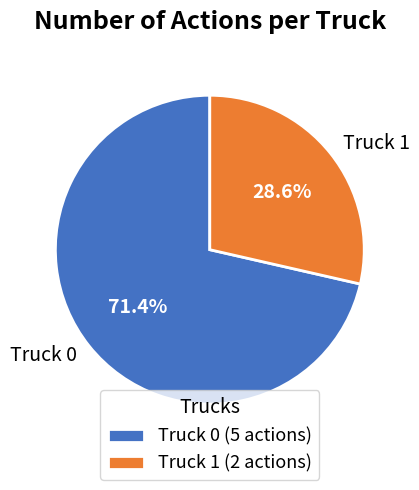

What is the smallest slice in the pie chart?

Truck 1